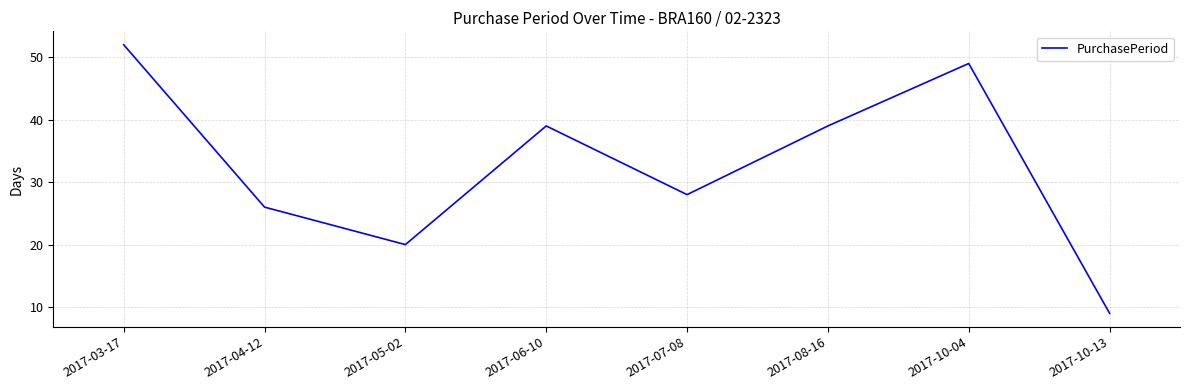

How many lines are shown in the chart?

1